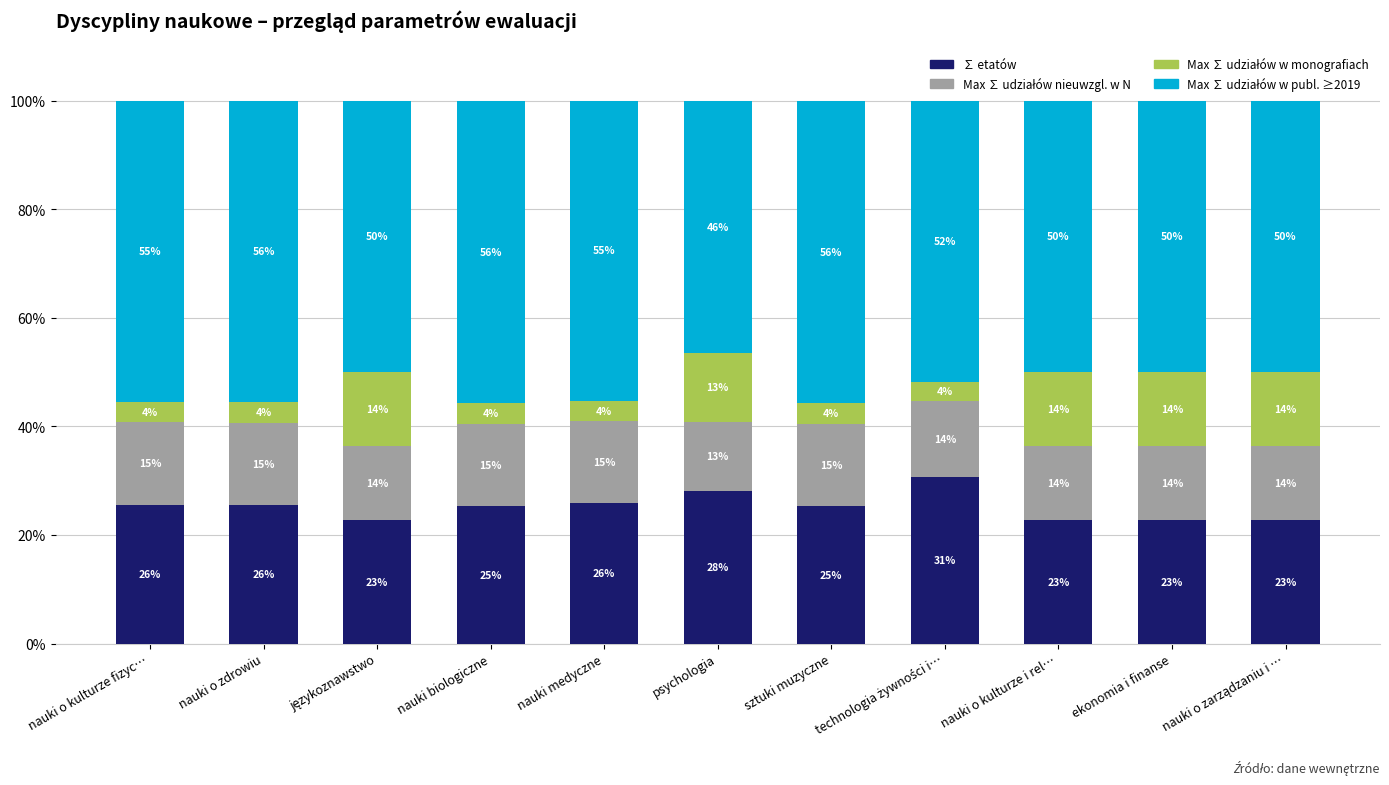

Are the bars grouped side by side (vs. stacked)?

No